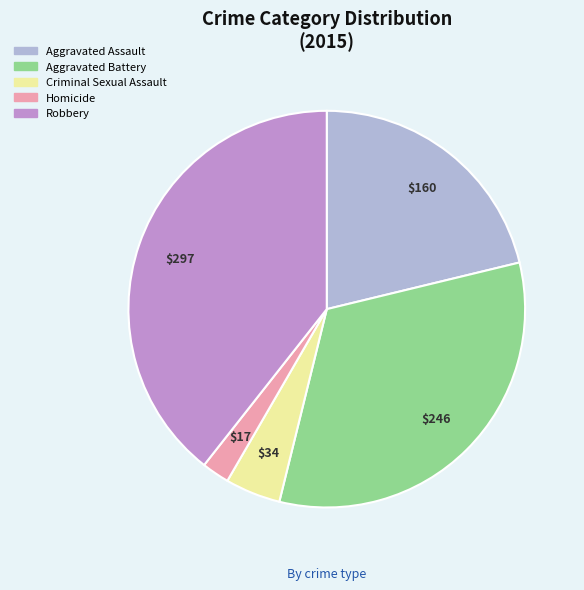

How many segments does this pie chart have?

5